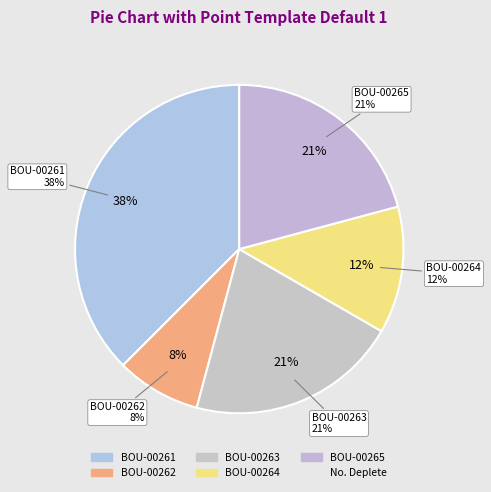

To the nearest percent, what portion does BOU-00262 represent?

8%